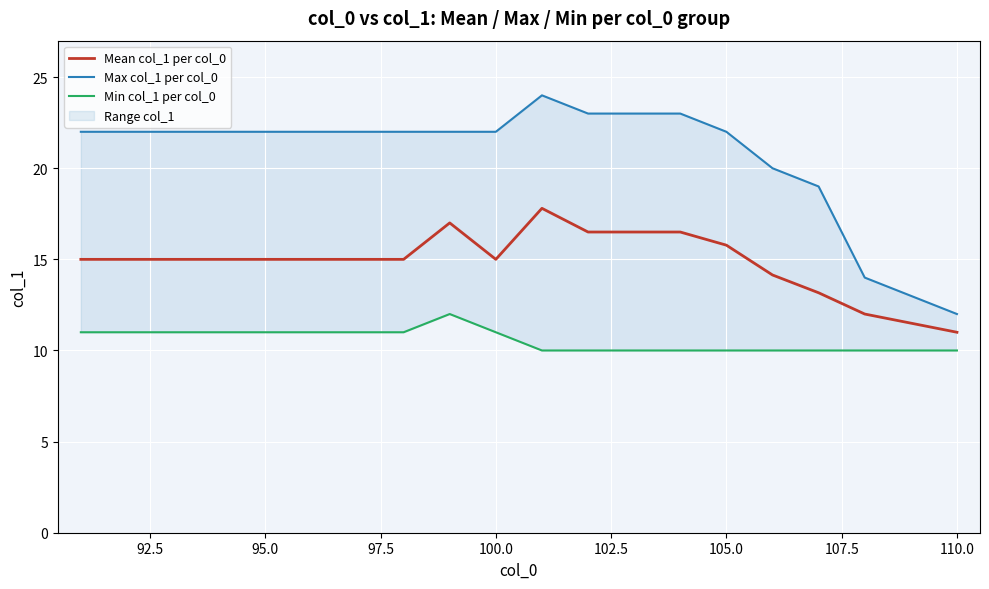

At how many categories does at least one series exceed 23?

1